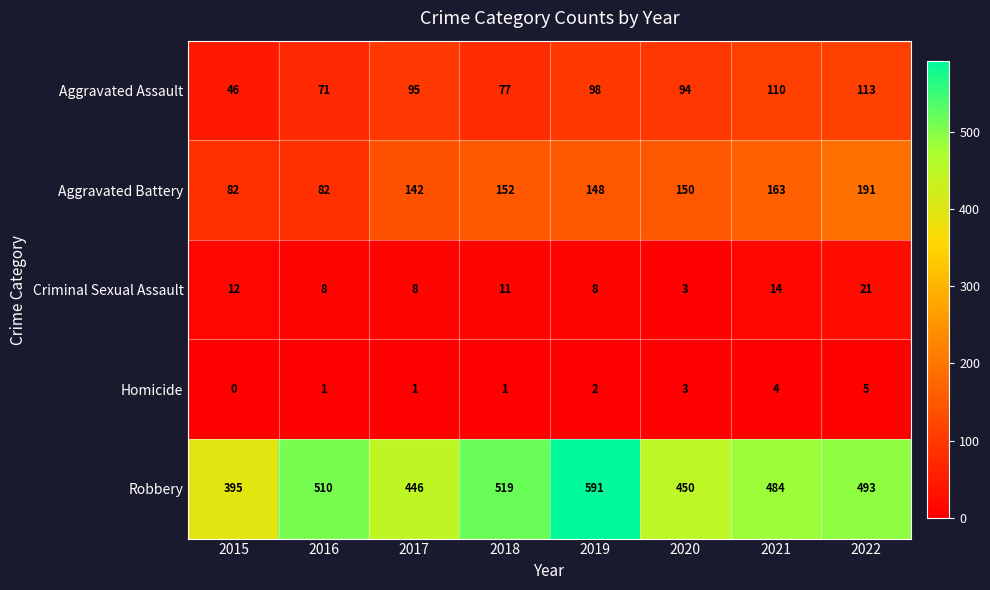

List the series in order of their peak value, lowest first.

Homicide, Criminal Sexual Assault, Aggravated Assault, Aggravated Battery, Robbery